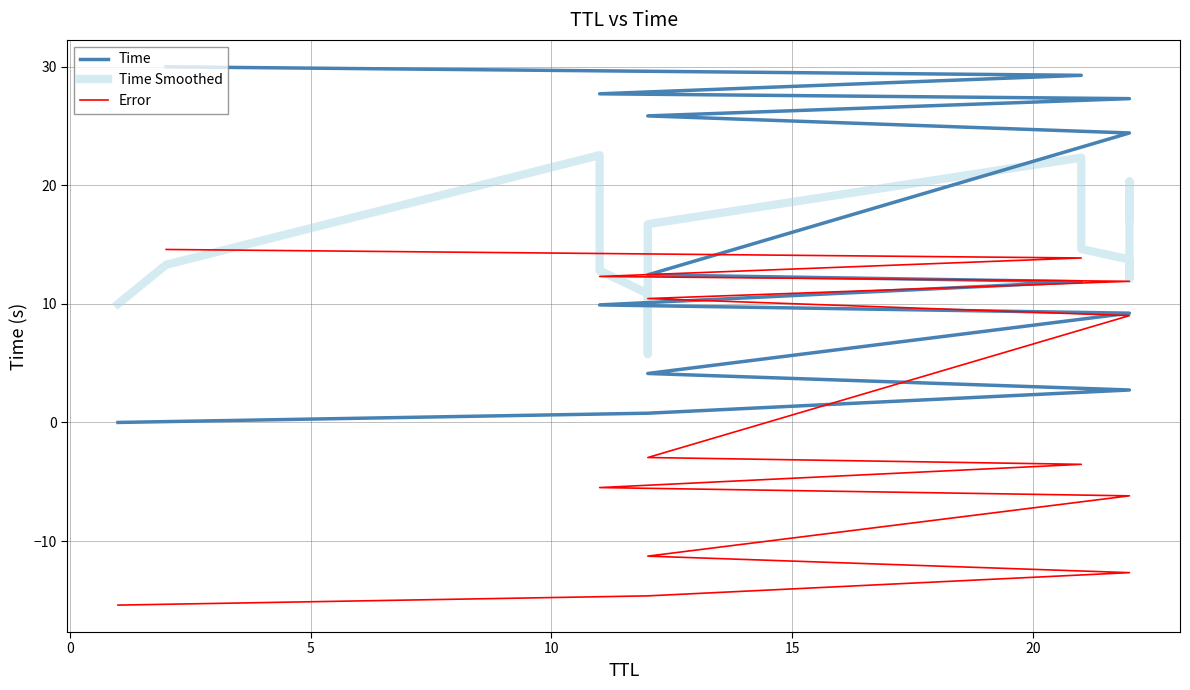

What are all the series names shown in the legend?

Time, Time Smoothed, Error